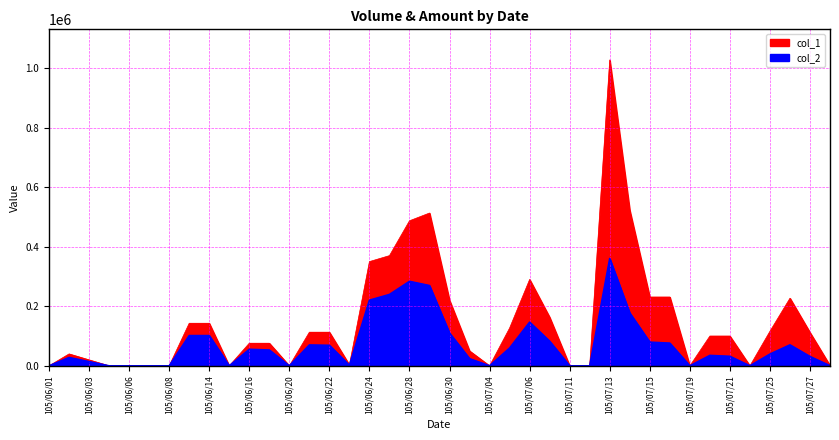

True or false: col_1 has a value of 220000 at 105/06/30.

True